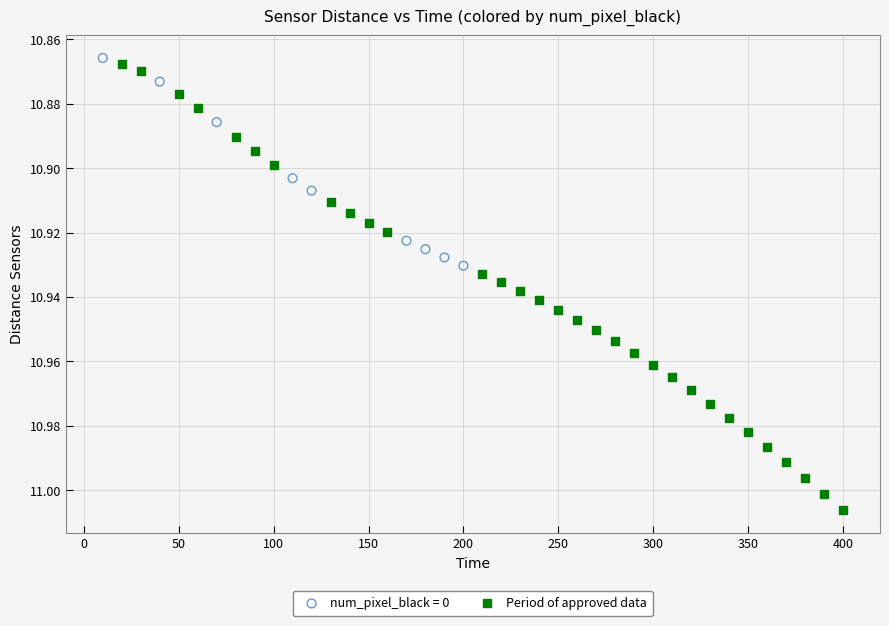

Which series has the widest spread of Y values?

Period of approved data